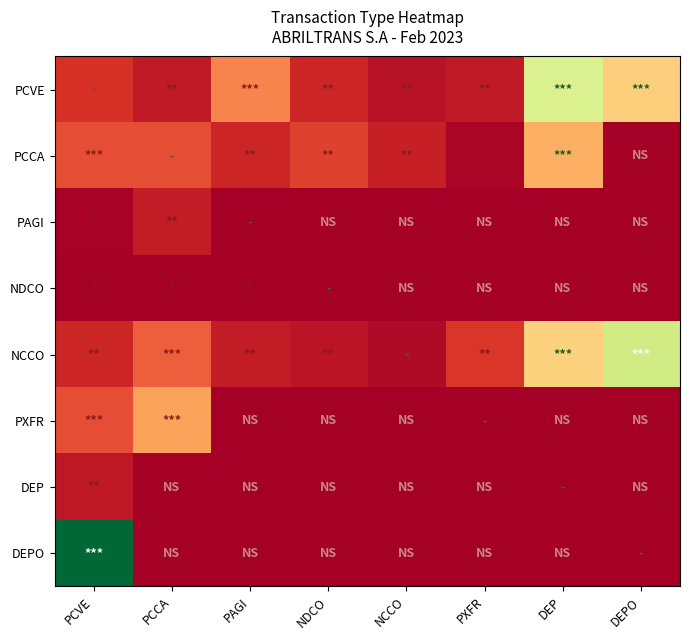

Between PCCA and PAGI, which series saw the biggest shift?

PXFR